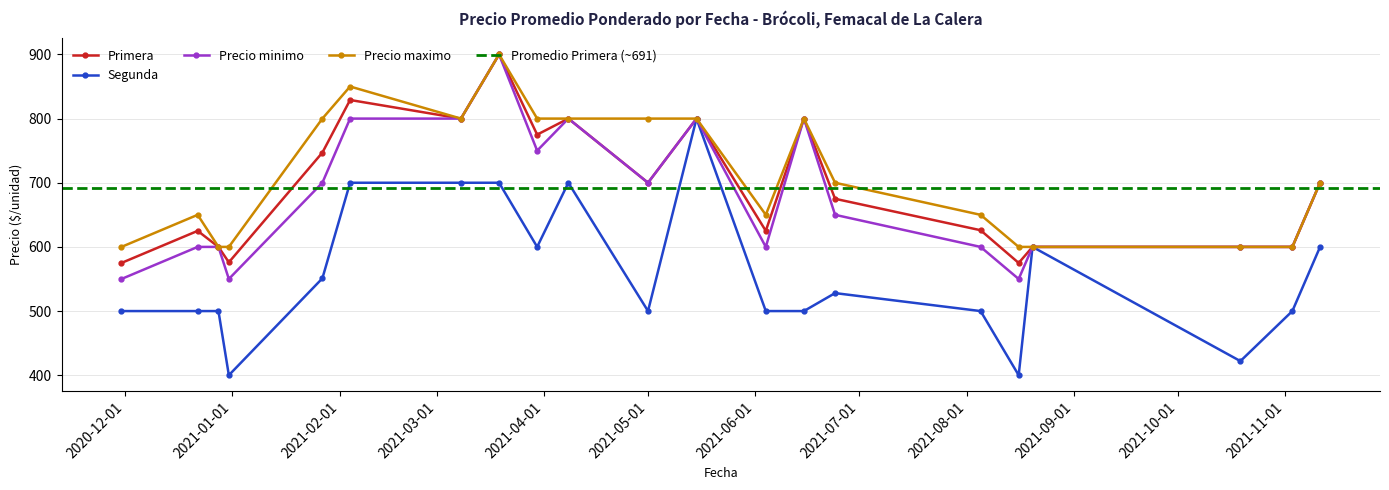

Between 2020-12-31 and 2021-11-11, which is larger?

2021-11-11